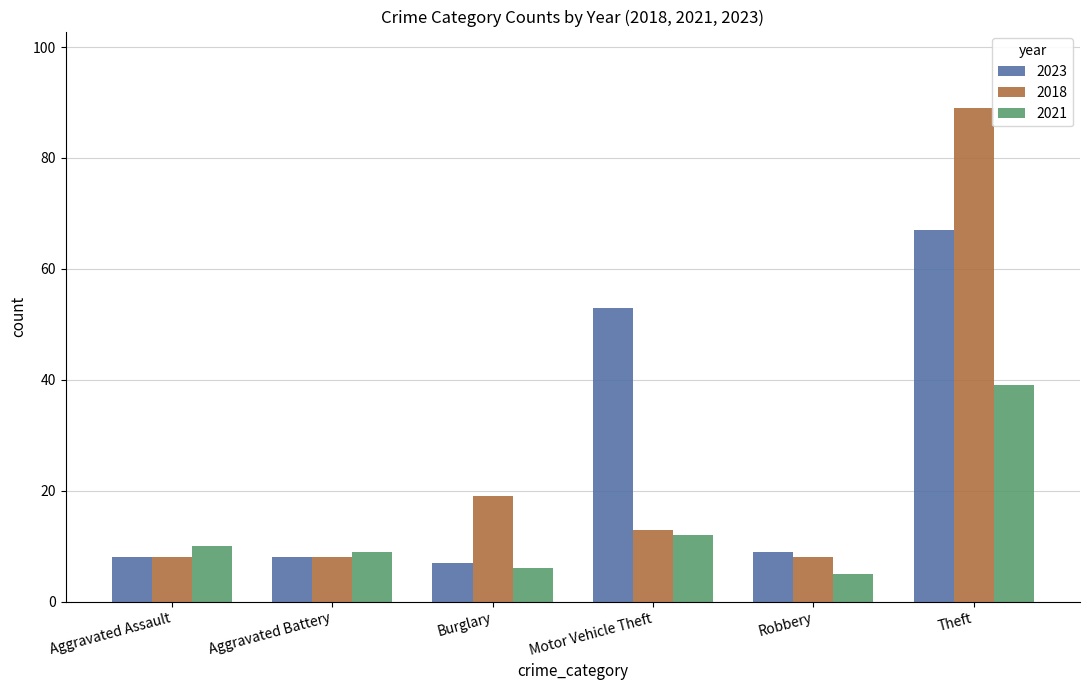

What is the total value across all series at Robbery?

22